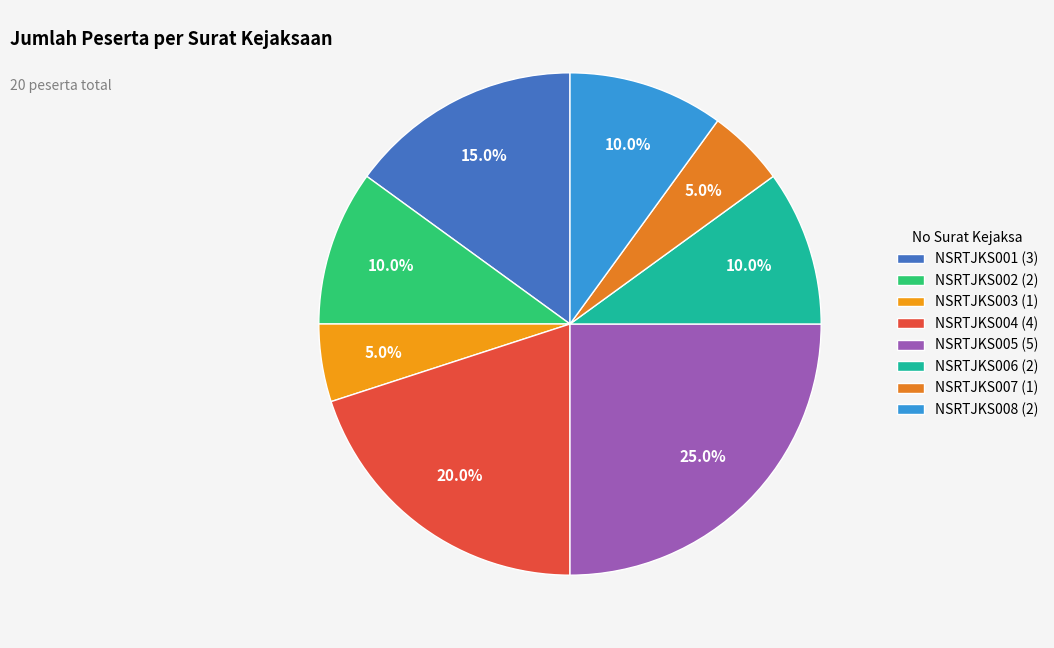

Combined, what portion of the pie is NSRTJKS007 and NSRTJKS004?

25.0%